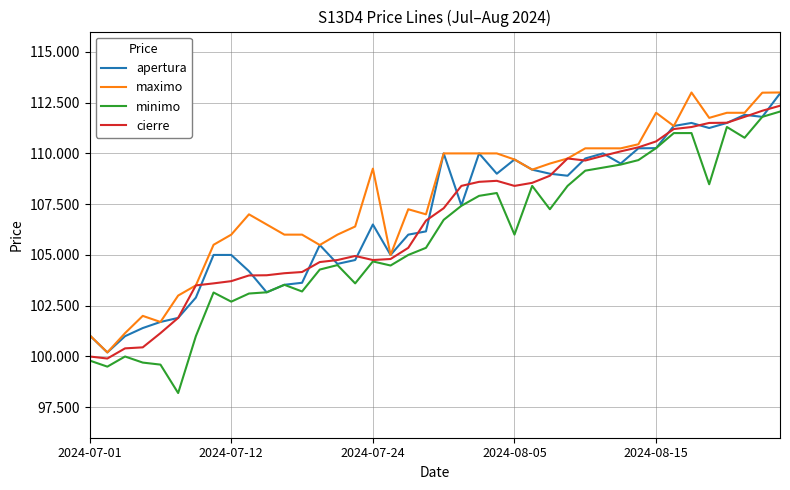

Which series has the widest spread of values?

minimo